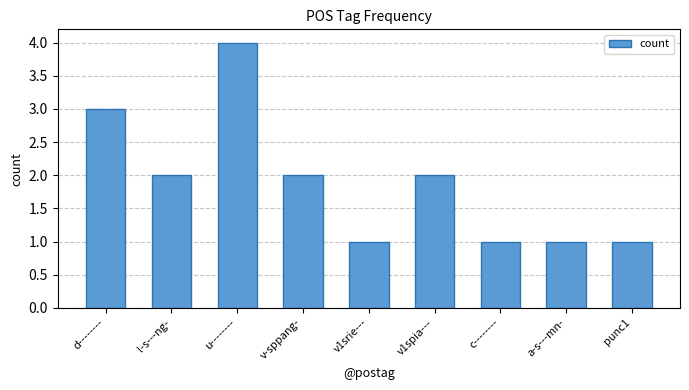

How many values are between 1 and 2?

7